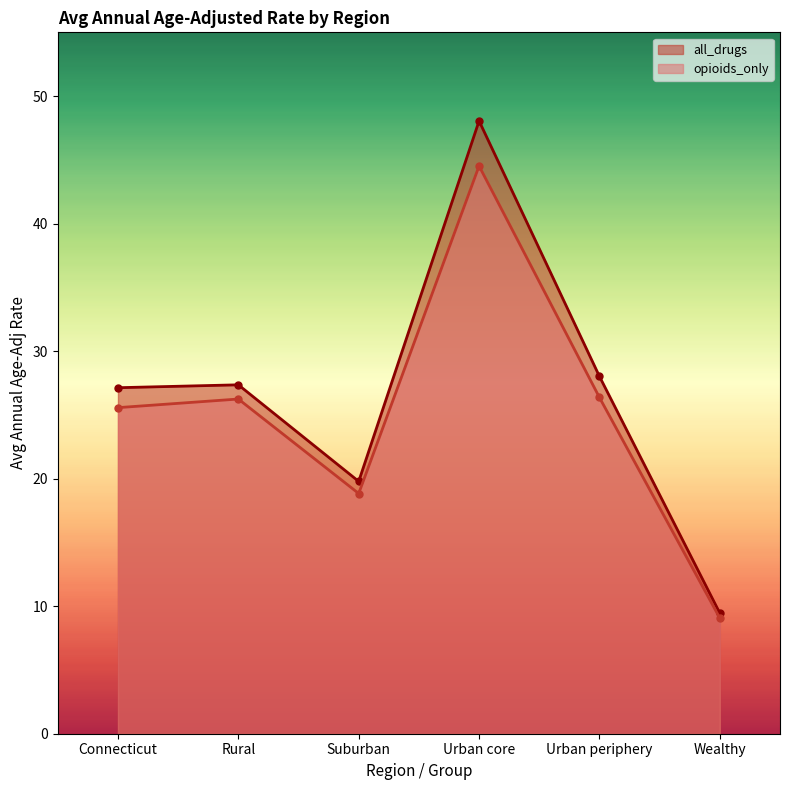

True or false: opioids_only and all_drugs cross at least once.

False